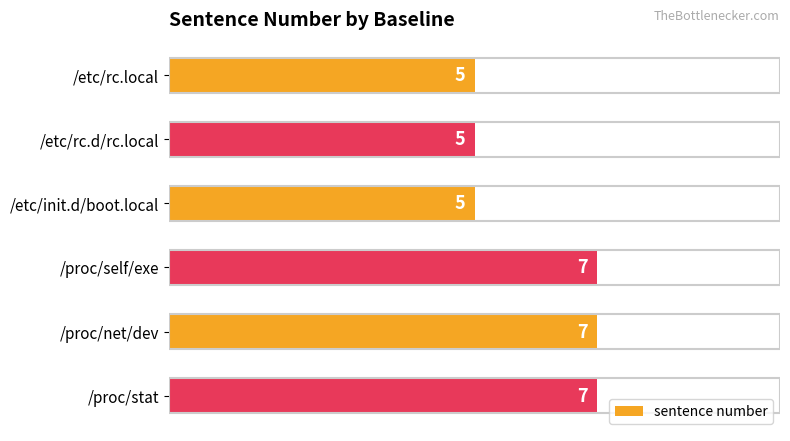

What is the value of the 5th bar from the top?

7